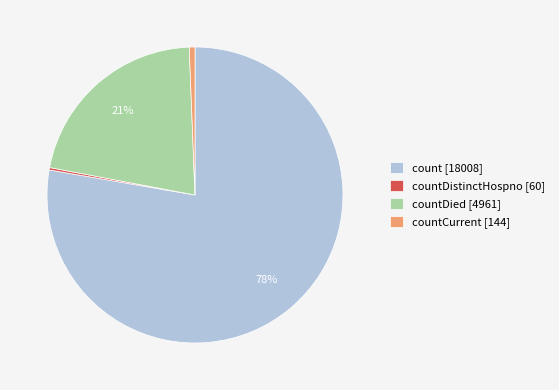

What percentage is the countCurrent [144] slice, to the nearest percent?

1%